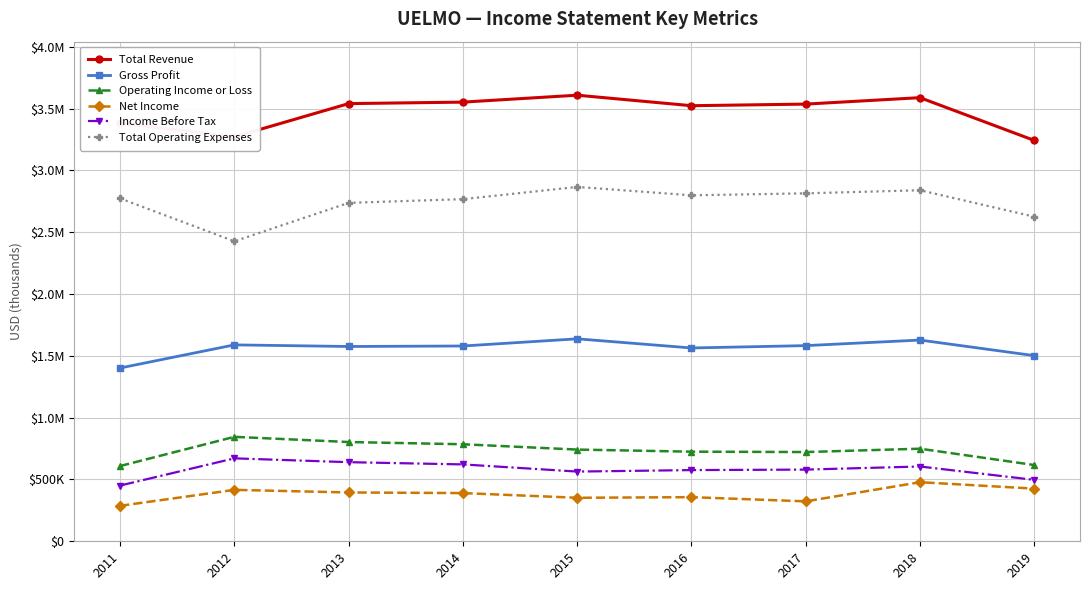

How many interior local valleys does the Operating Income or Loss series have?

1